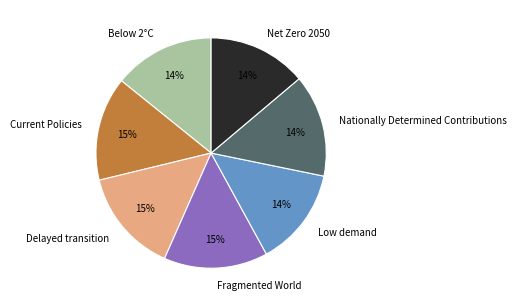

Is it true that Low demand is 24% of the pie?

False